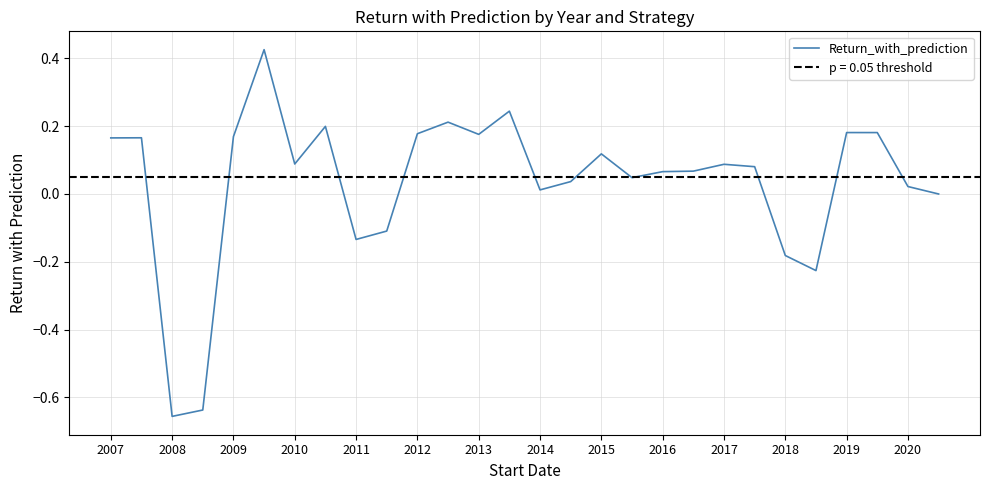

Count the number of categories in the chart.

28